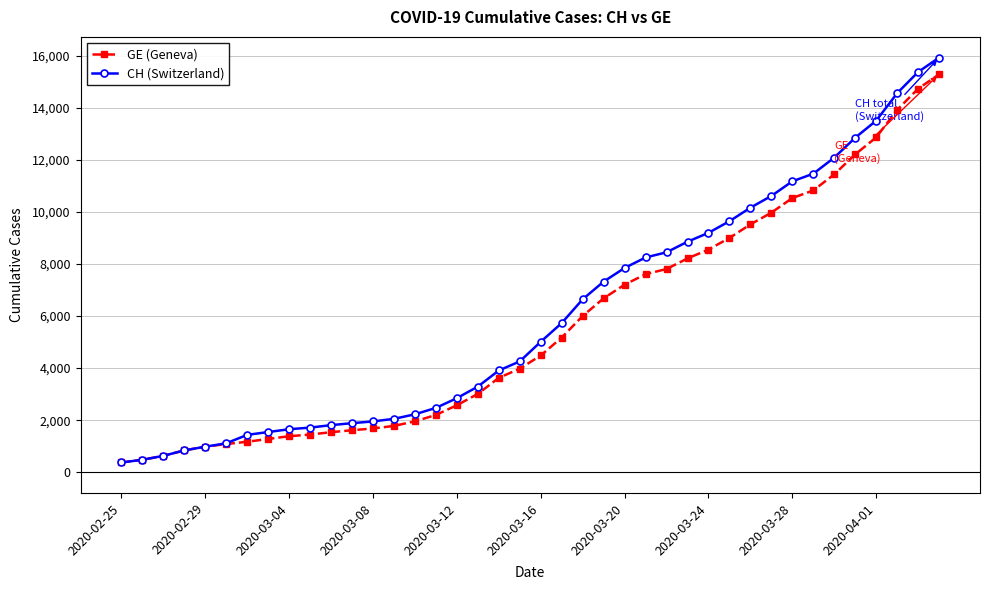

What is the greatest value displayed?

15926